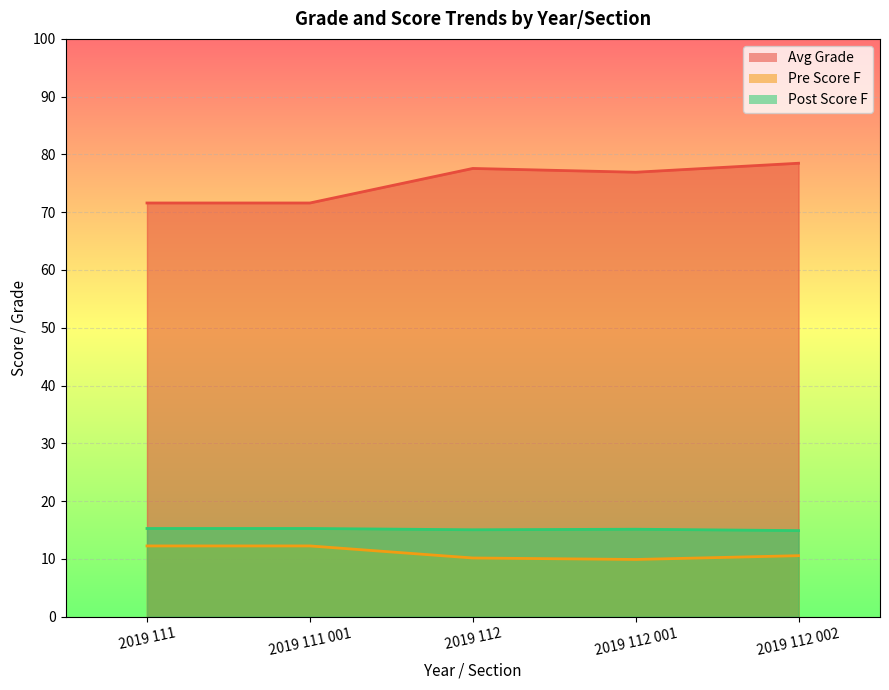

True or false: Avg Grade has a value of 78.5 at 2019 112 002.

True